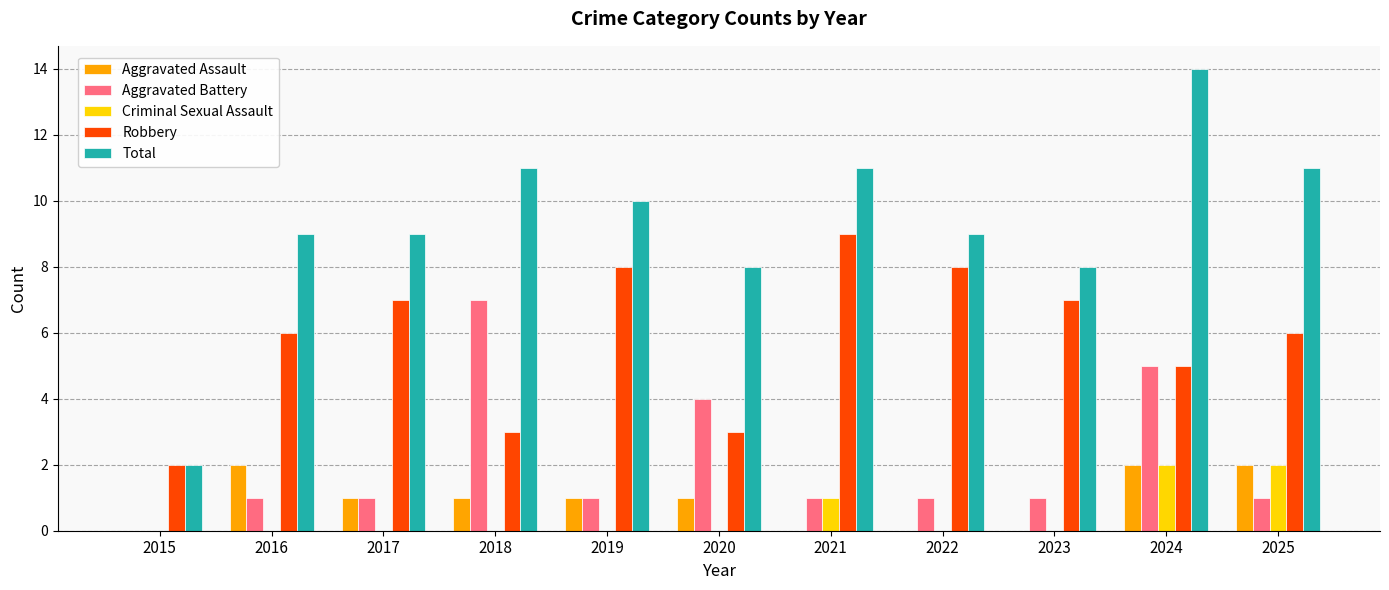

Reading left to right, transcribe all the data shown in this chart.

Aggravated Assault: 0	2	1	1	1	1	0	0	0	2	2
Aggravated Battery: 0	1	1	7	1	4	1	1	1	5	1
Criminal Sexual Assault: 0	0	0	0	0	0	1	0	0	2	2
Robbery: 2	6	7	3	8	3	9	8	7	5	6
Total: 2	9	9	11	10	8	11	9	8	14	11